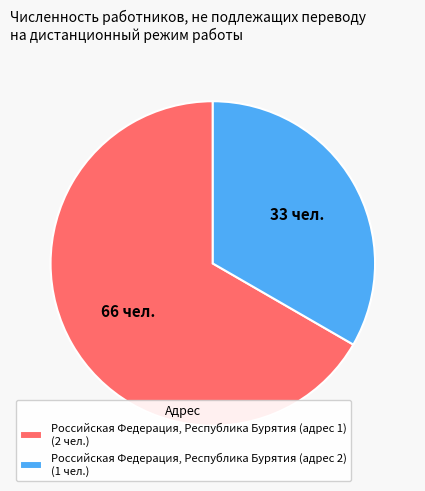

How many slices are in this pie chart?

2